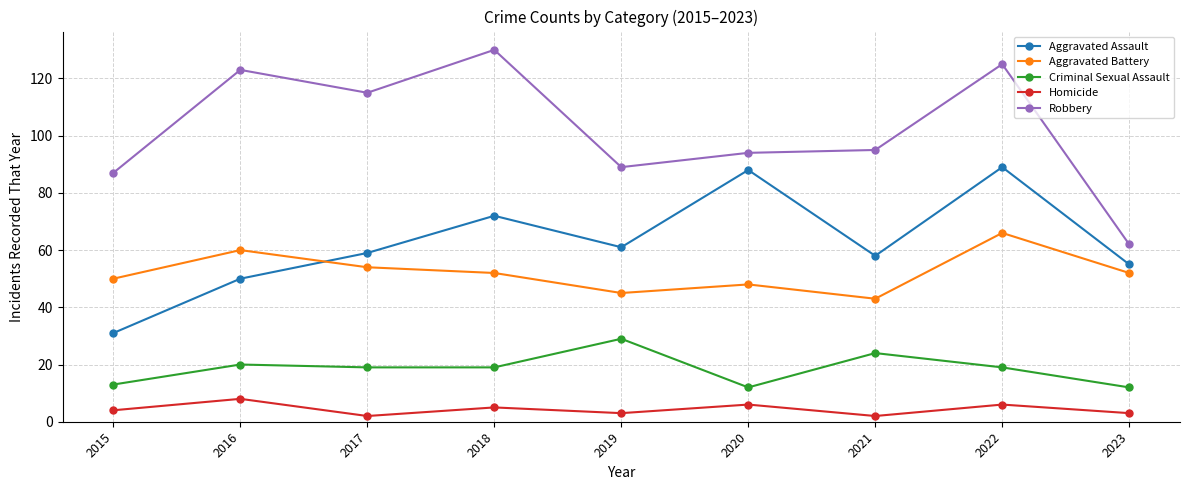

True or false: Criminal Sexual Assault has more than 0 interior local peaks.

True